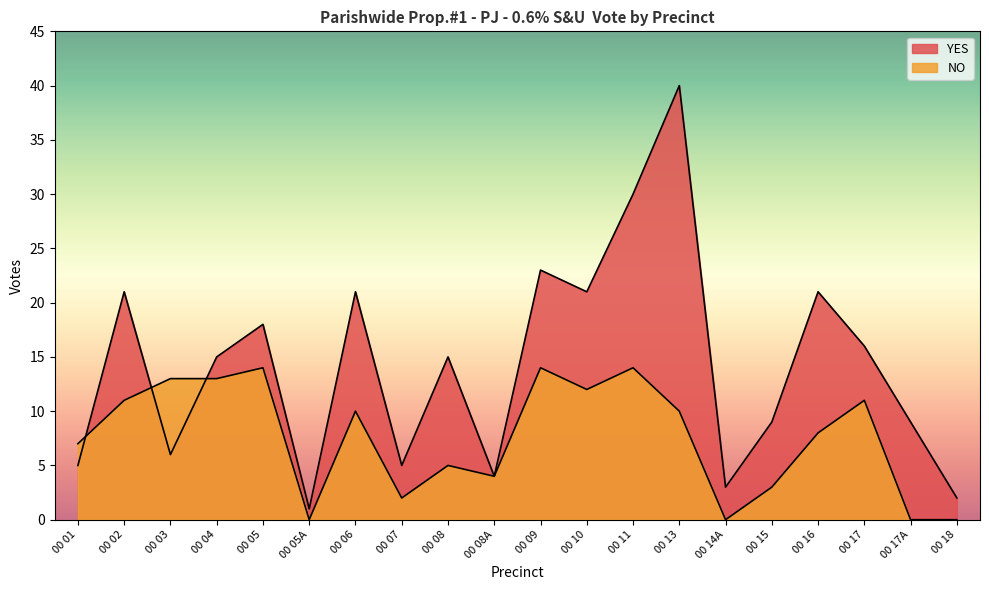

Reading left to right, list all the values displayed in this chart.

YES: 5	21	6	15	18	1	21	5	15	4	23	21	30	40	3	9	21	16	9	2
NO: 7	11	13	13	14	0	10	2	5	4	14	12	14	10	0	3	8	11	0	0